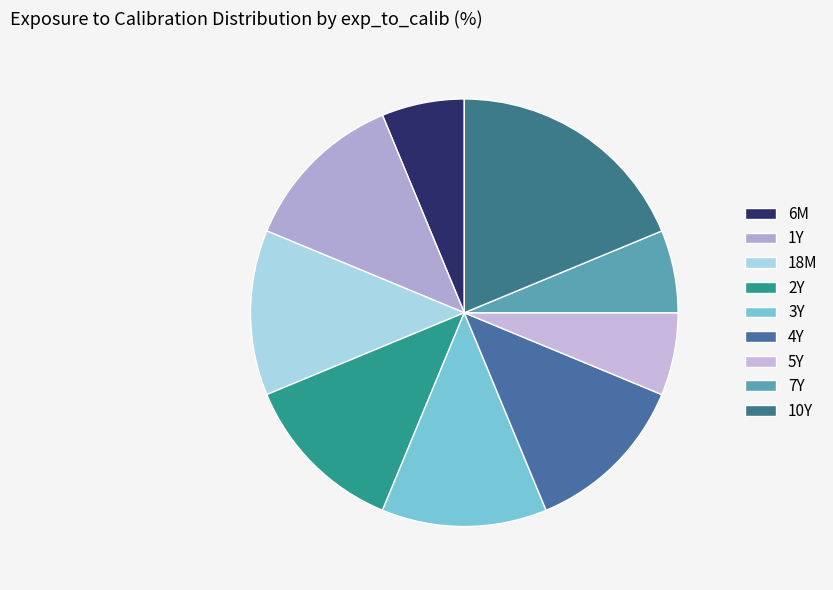

Is 18M the majority of the pie?

No